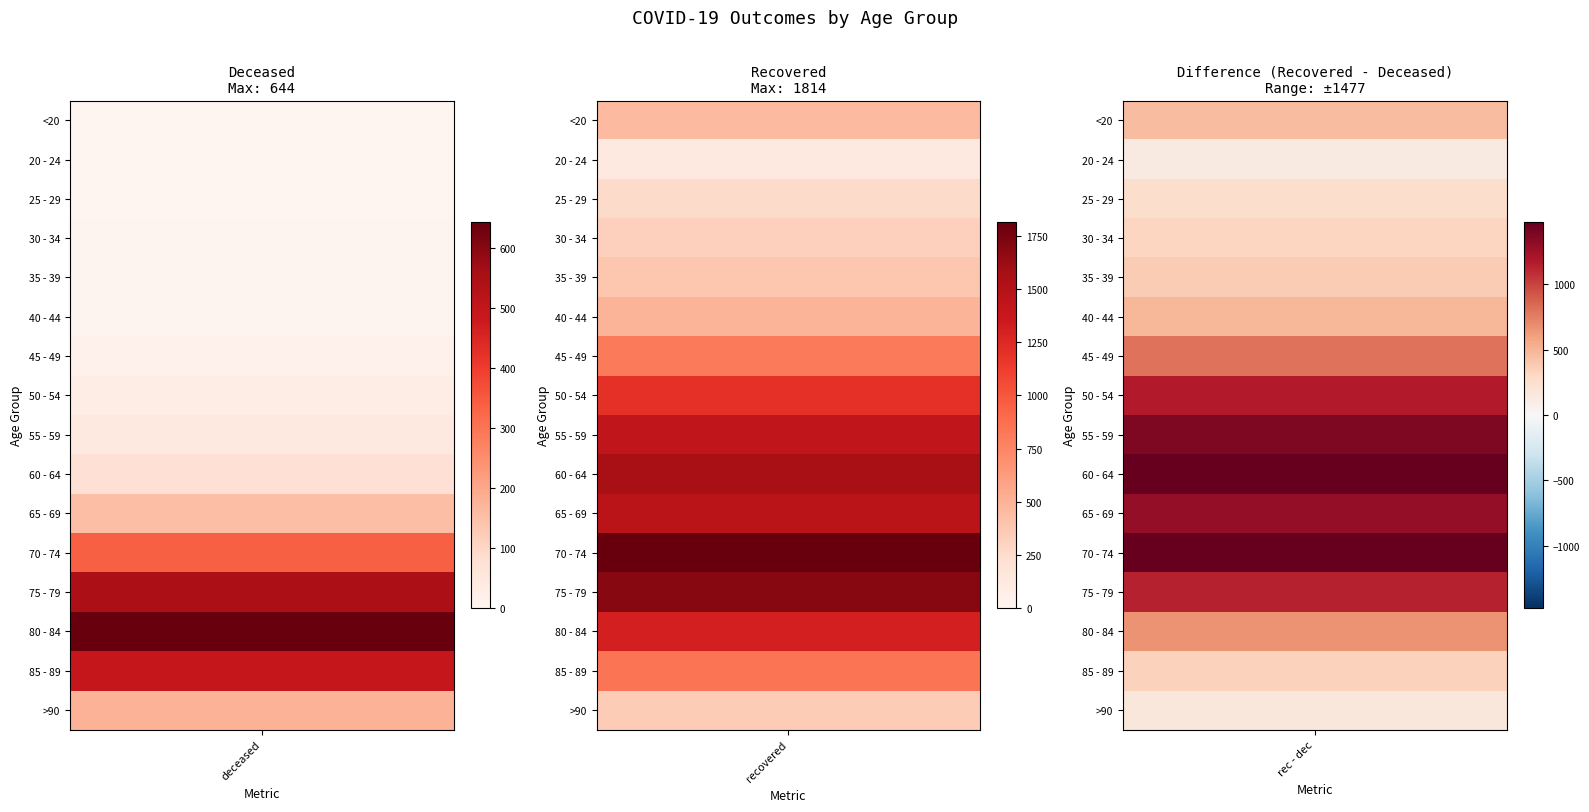

What is the maximum value shown in the chart?

1814